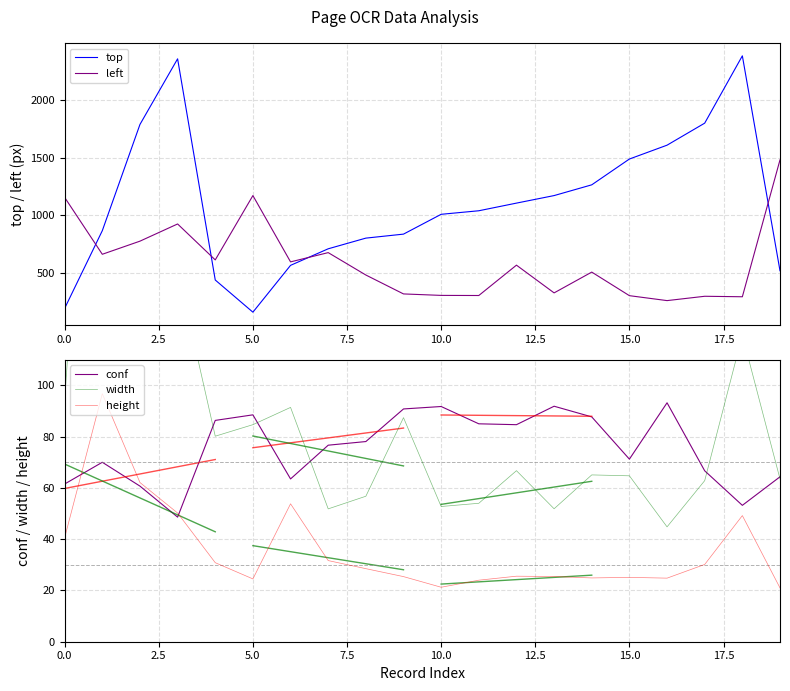

What is the value of the conf point at the 3rd from the left?

60.7